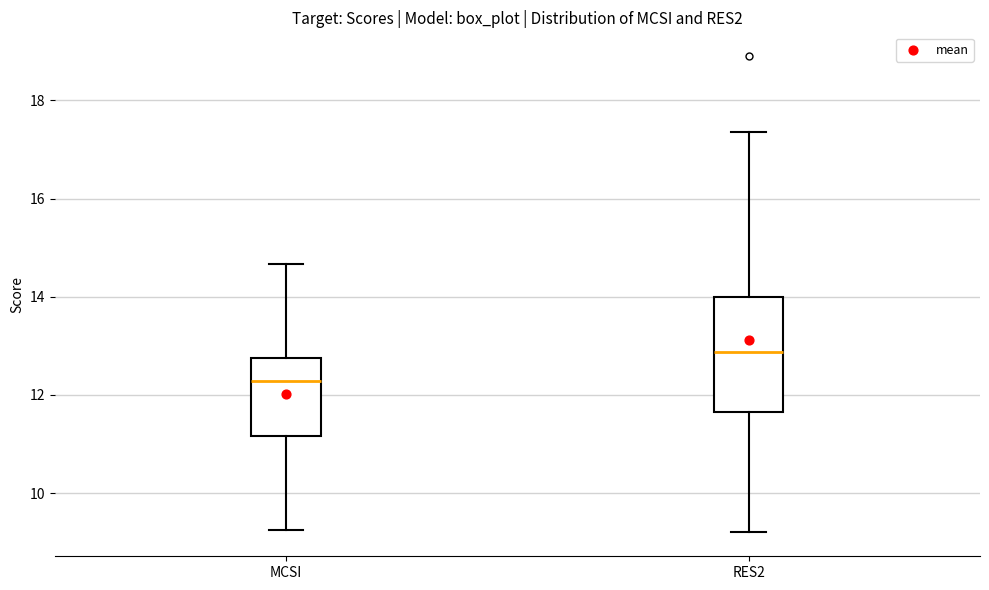

Where is the lower edge of the box for MCSI on the y-axis? The values are not printed on the chart, so give them approximately, as read against the axis.

11.2